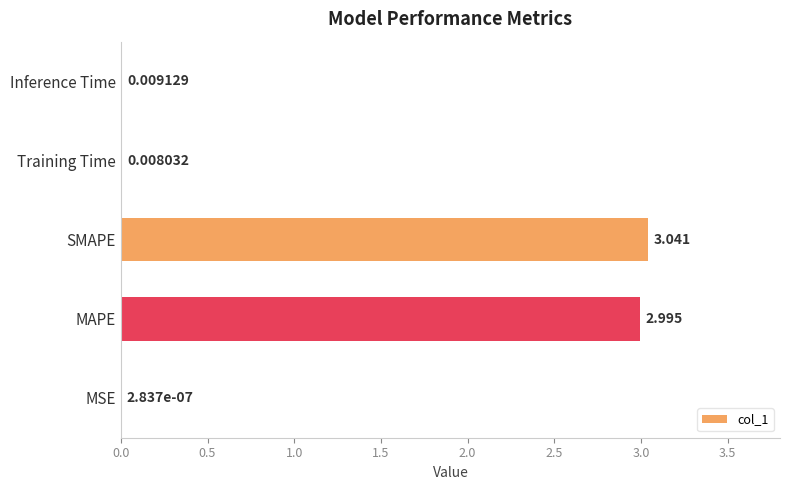

Where is the data nearest to the value 1?

Inference Time